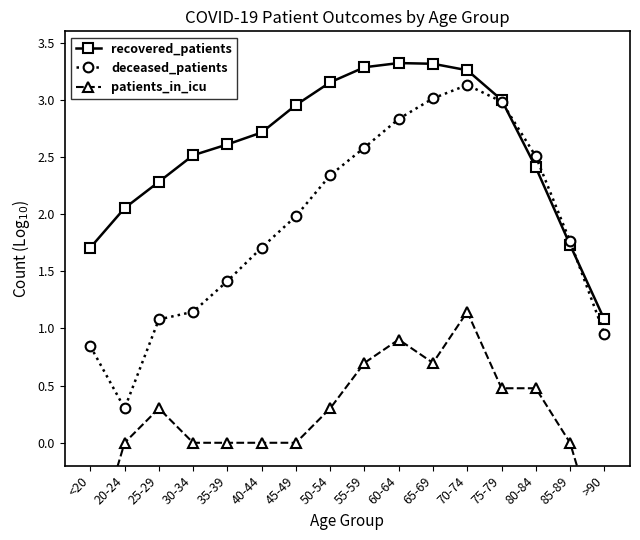

List the series in order of their overall mean, lowest first.

patients_in_icu, deceased_patients, recovered_patients